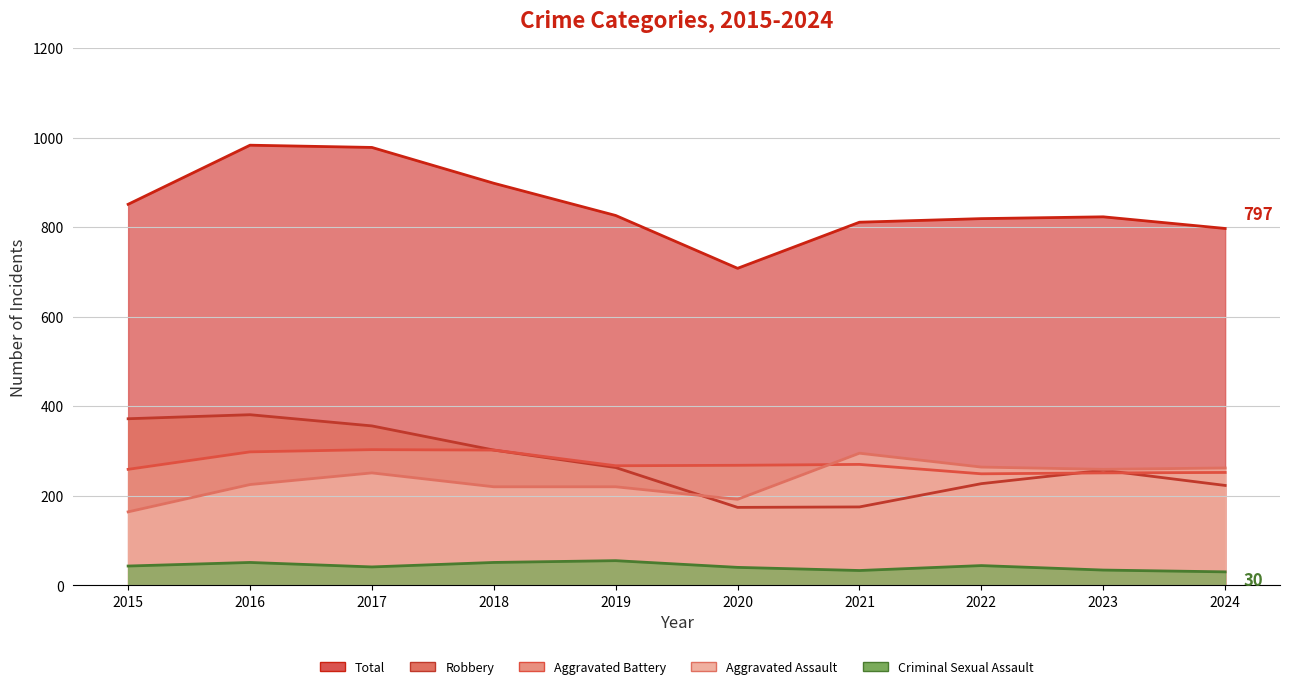

Reading left to right, list all the values displayed in this chart.

Aggravated Assault: 164	225	251	220	220	192	295	264	259	262
Aggravated Battery: 259	298	303	302	267	268	270	249	251	252
Criminal Sexual Assault: 43	51	41	51	55	40	33	44	34	30
Robbery: 372	381	356	302	263	174	175	227	257	223
Total: 851	983	978	898	826	708	811	819	823	797